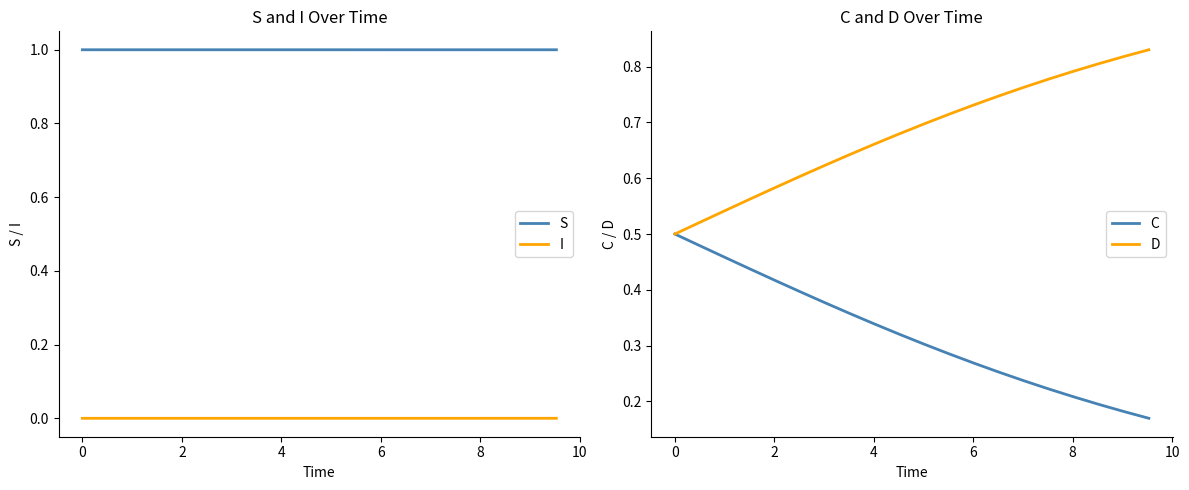

True or false: S and I intersect in this chart.

False